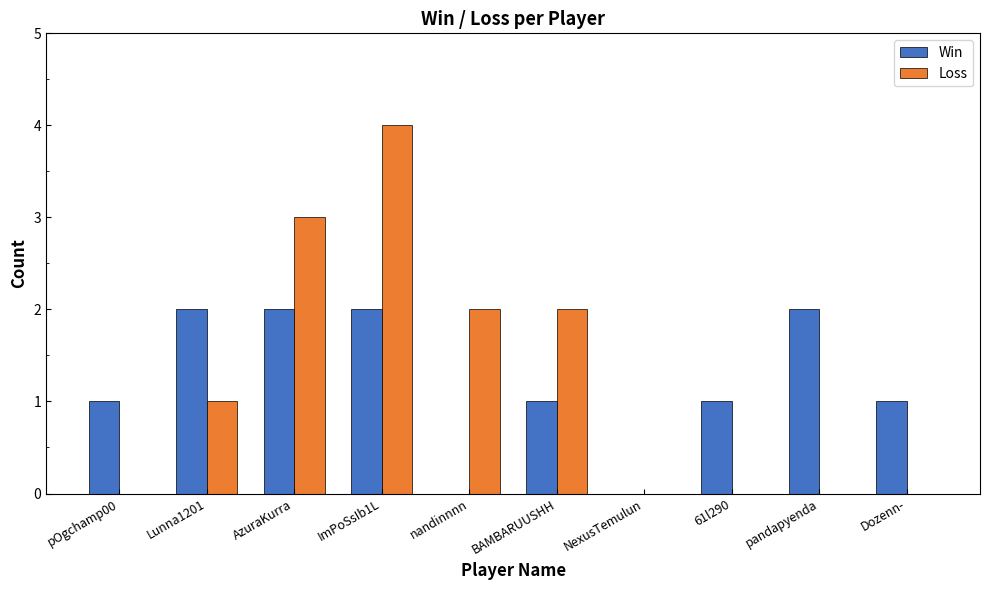

Which series has the widest spread of values?

Loss